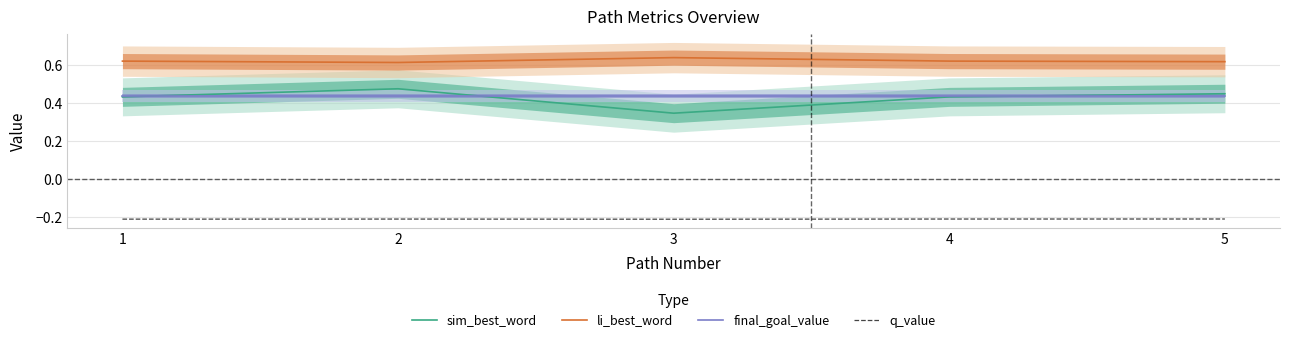

At which category does sim_best_word reach its first local valley?

3